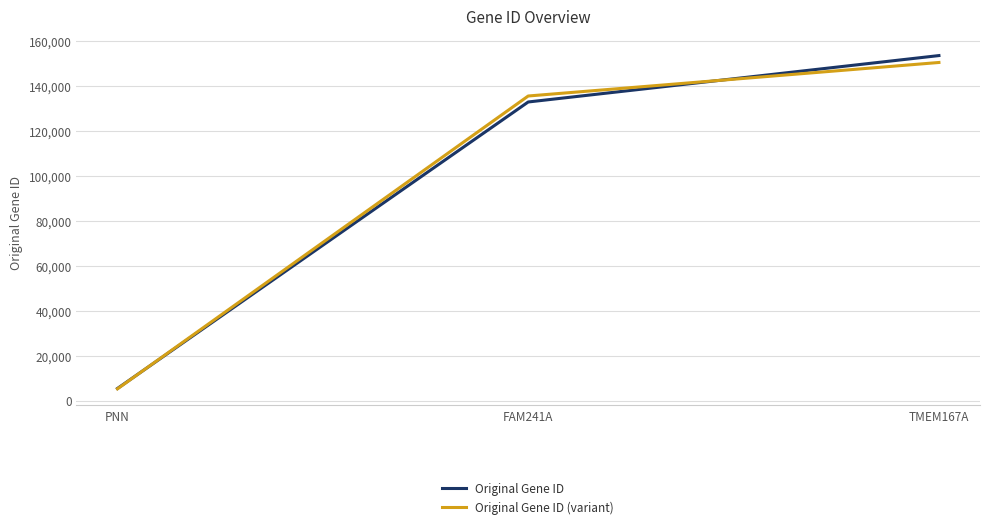

Reading right to left, extract all data points from this chart.

Original Gene ID: TMEM167A=153339.0	FAM241A=132720.0	PNN=5411.0
Original Gene ID (variant): TMEM167A=150272.2	FAM241A=135374.4	PNN=5248.7